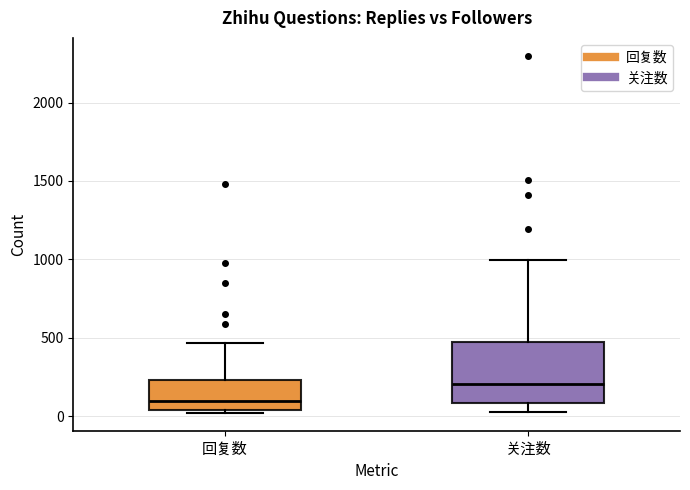

Where does the median line of the box for 回复数 sit on the y-axis? The values are not printed on the chart, so give them approximately, as read against the axis.

100